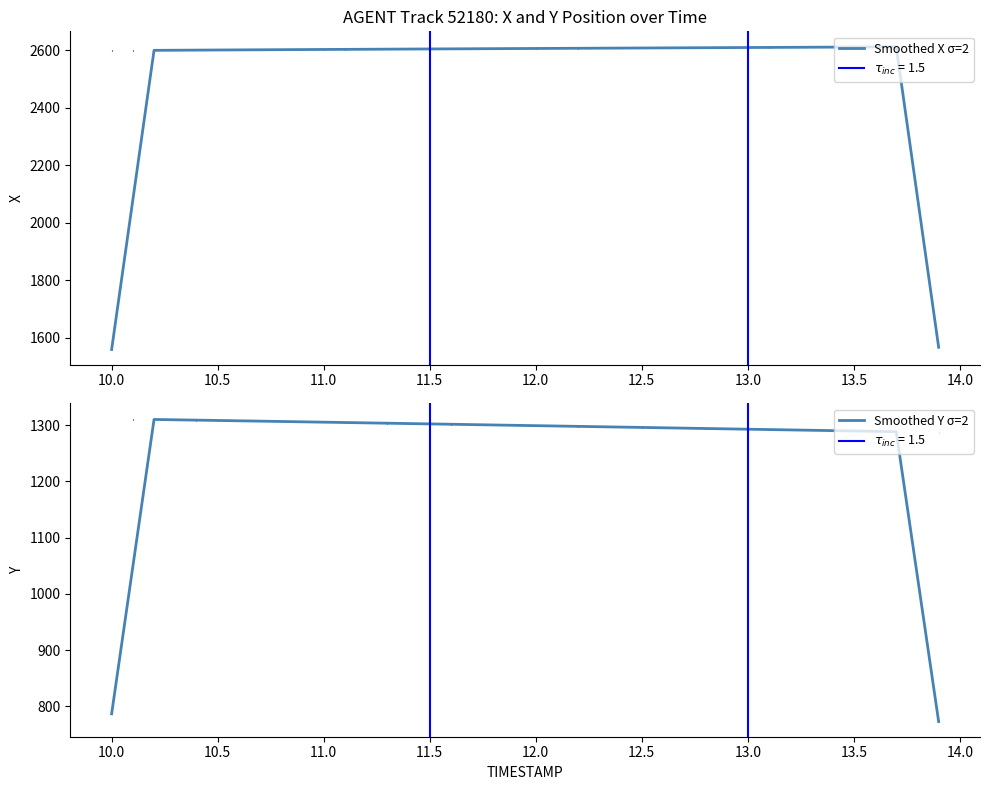

How many lines are shown in the chart?

2